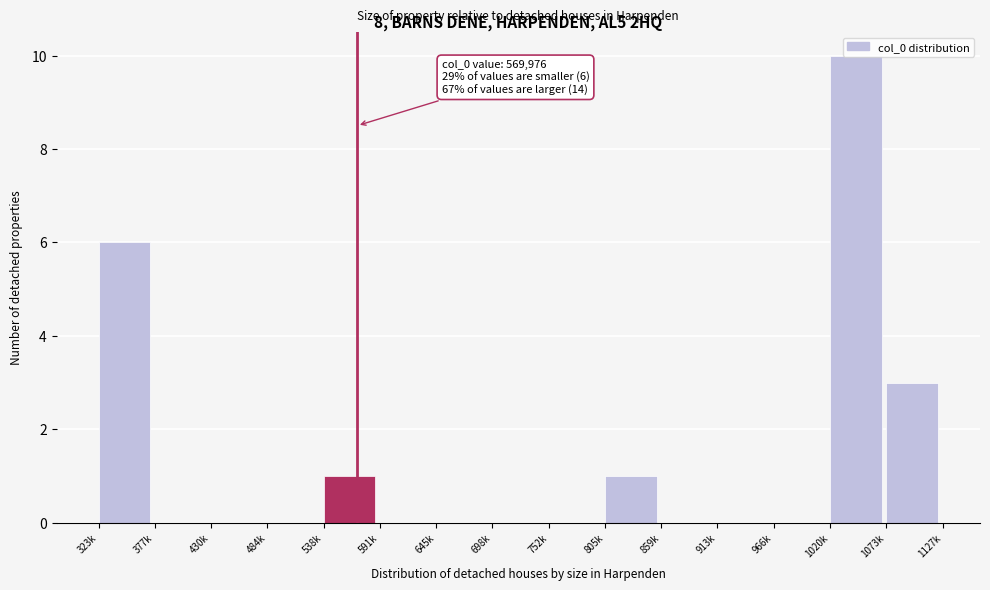

What is the sum of all values?

21